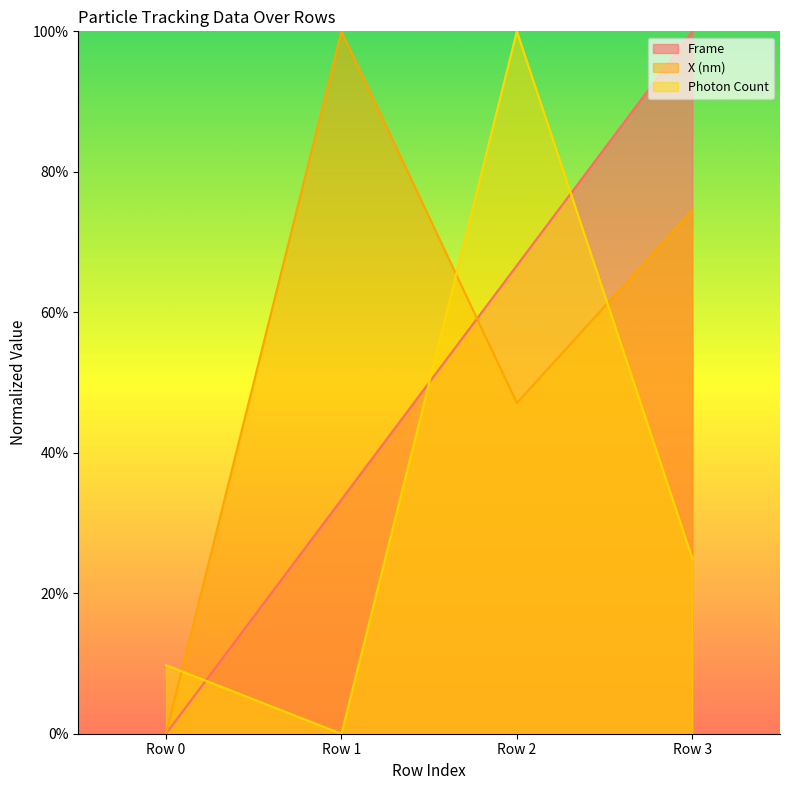

What is the maximum value for Photon Count?

100.0